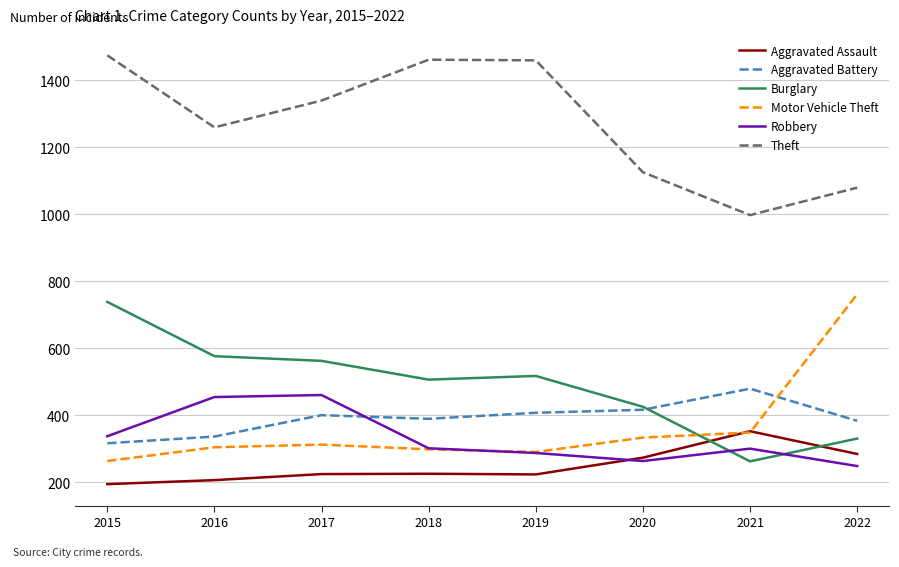

Is the value of Burglary at 2018 greater than the value of Robbery at 2021?

Yes